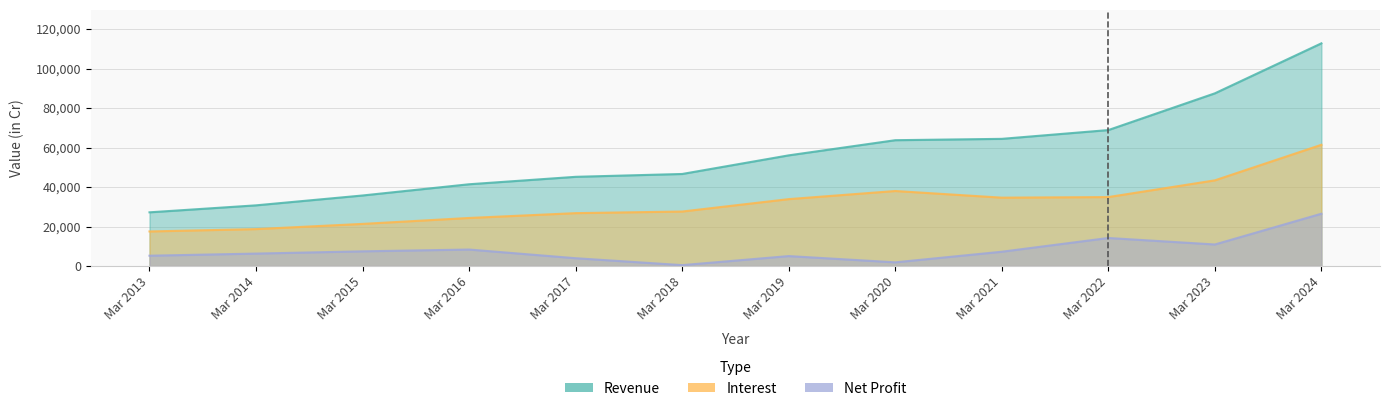

True or false: Revenue and Net Profit cross at least once.

False